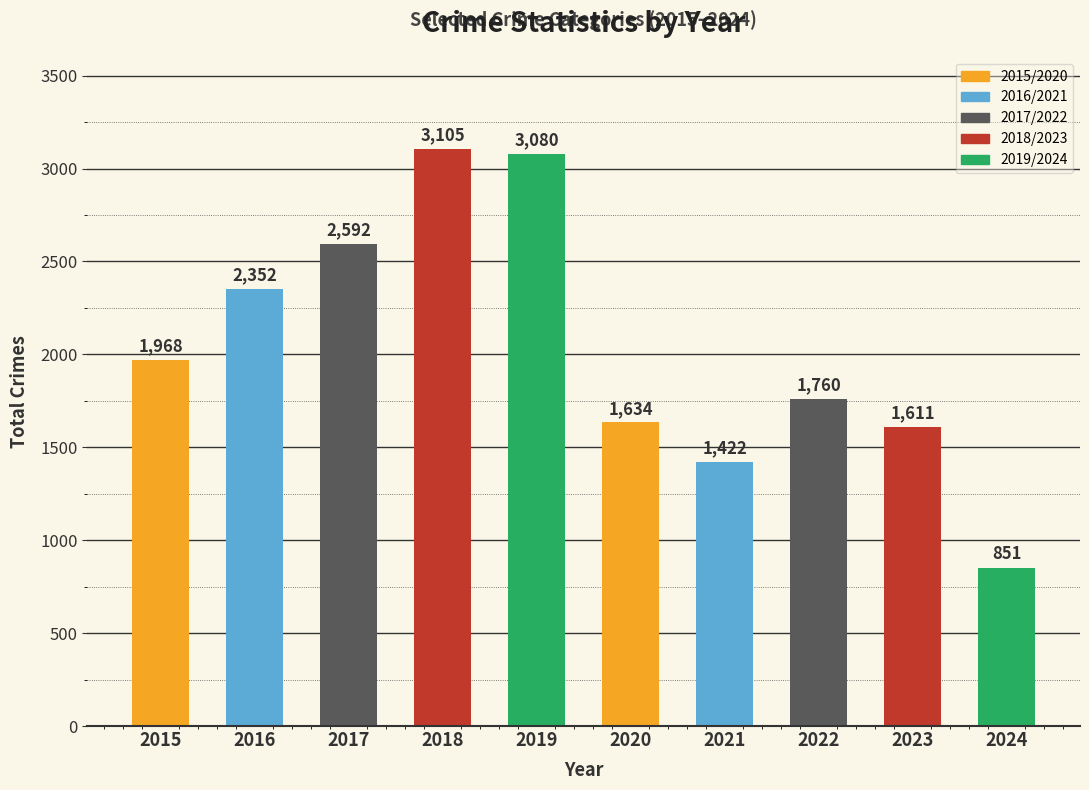

Rank the categories by value from highest to lowest.

2018, 2019, 2017, 2016, 2015, 2022, 2020, 2023, 2021, 2024